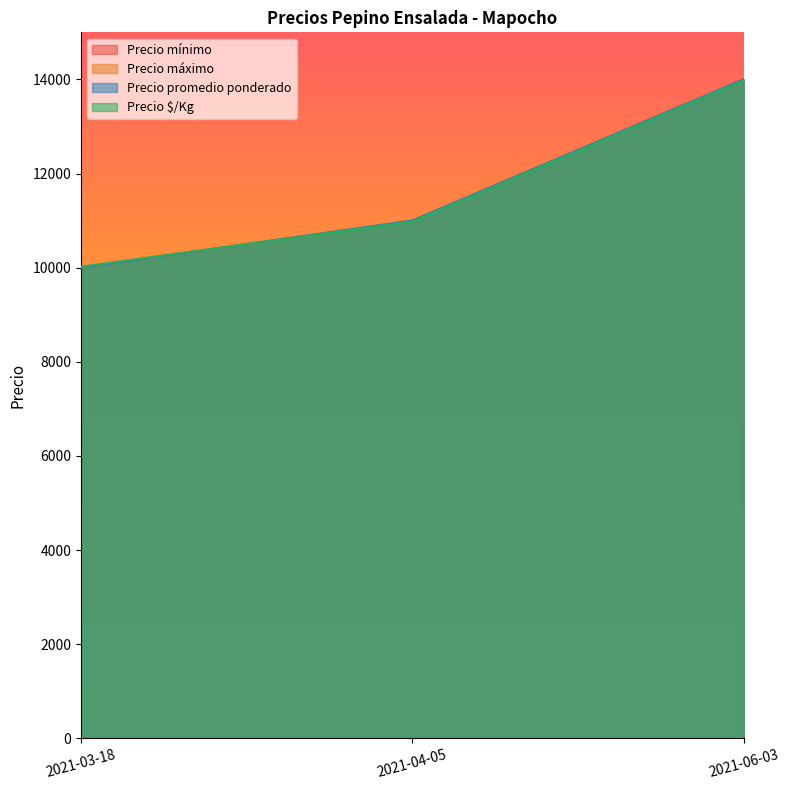

Reading right to left, extract all data points from this chart.

Precio mínimo: 2021-06-03=14000	2021-04-05=11000	2021-03-18=10000
Precio máximo: 2021-06-03=14000	2021-04-05=11000	2021-03-18=10000
Precio promedio ponderado: 2021-06-03=14000	2021-04-05=11000	2021-03-18=10000
Precio $/Kg: 2021-06-03=13980	2021-04-05=10980	2021-03-18=10020